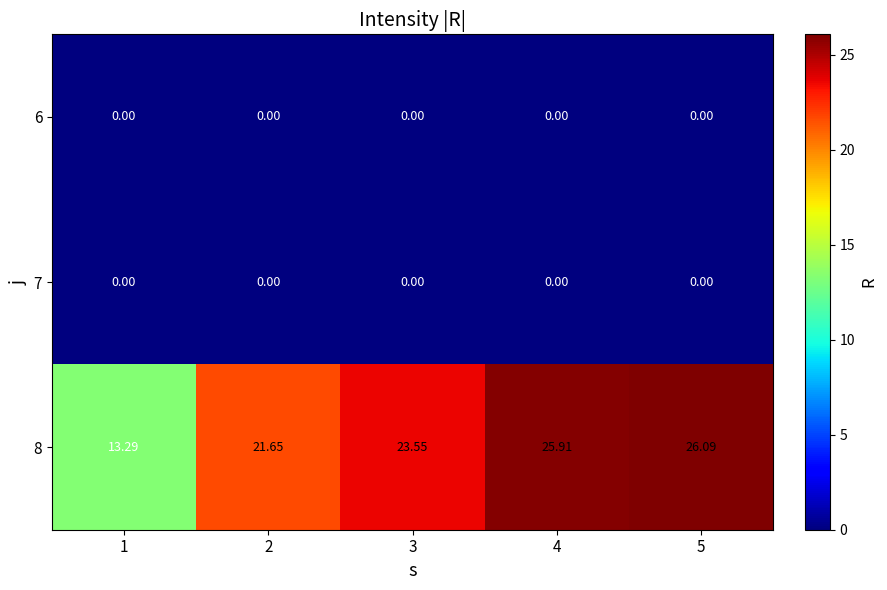

Is the value of 8 at 1 greater than the value of 7 at 2?

Yes